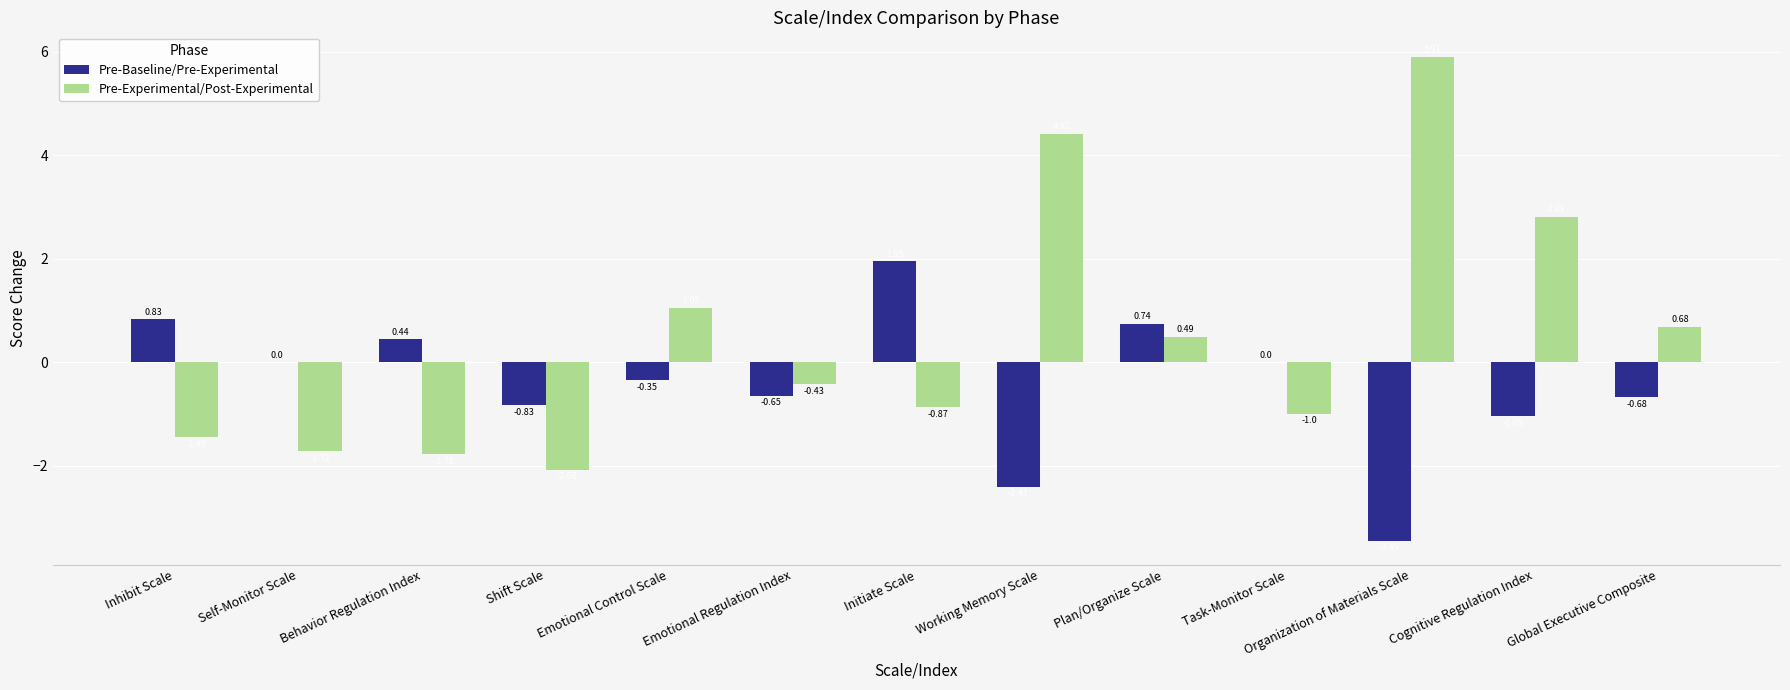

Which series changed the most between Inhibit Scale and Emotional Control Scale?

Pre-Experimental/Post-Experimental